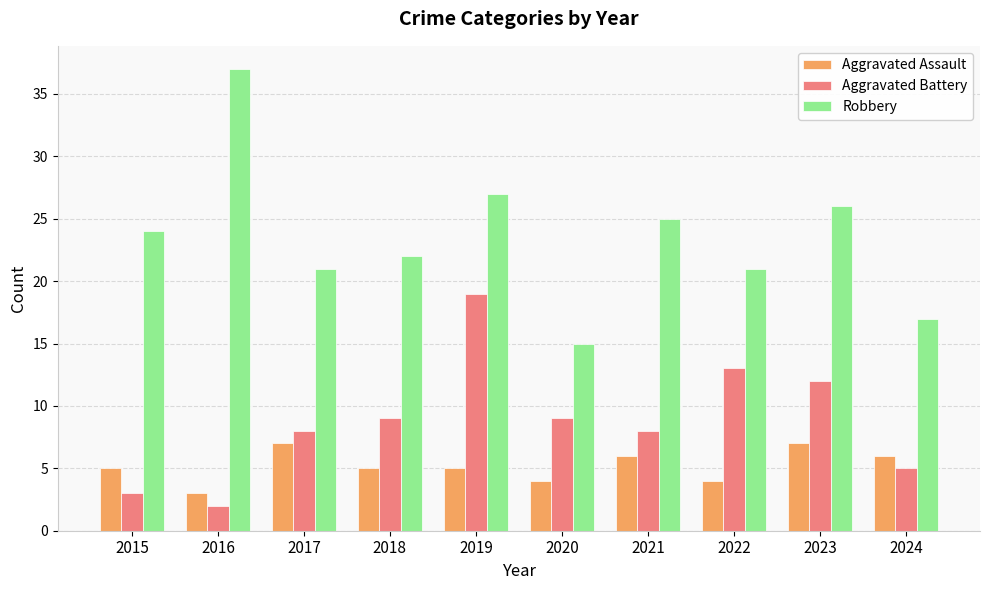

What are all the series names shown in the legend?

Aggravated Assault, Aggravated Battery, Robbery